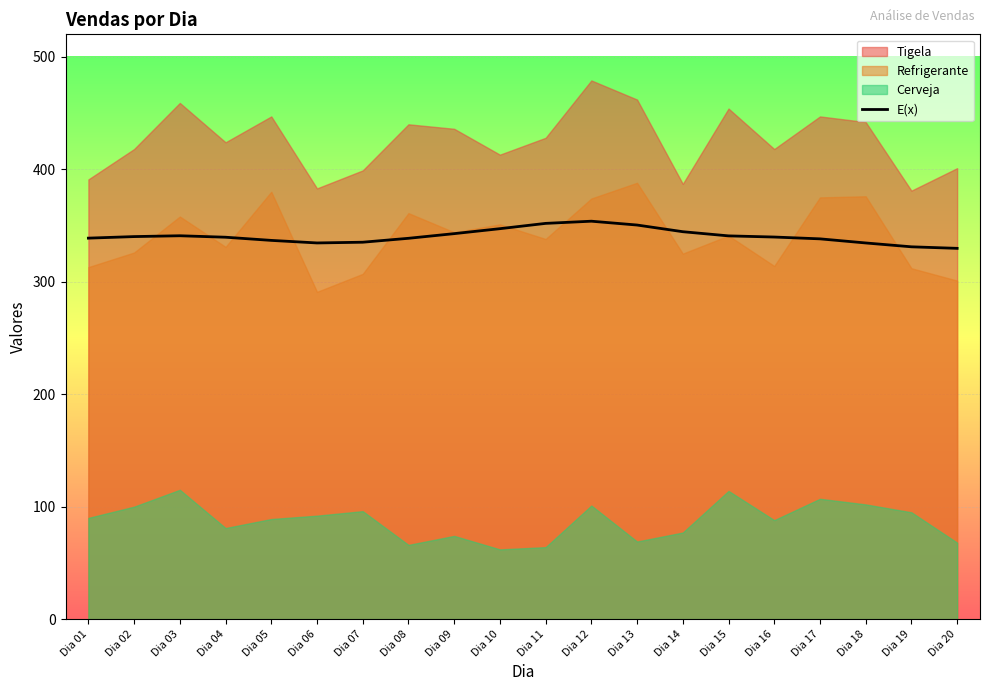

What is the difference between the maximum and minimum values?

24.1